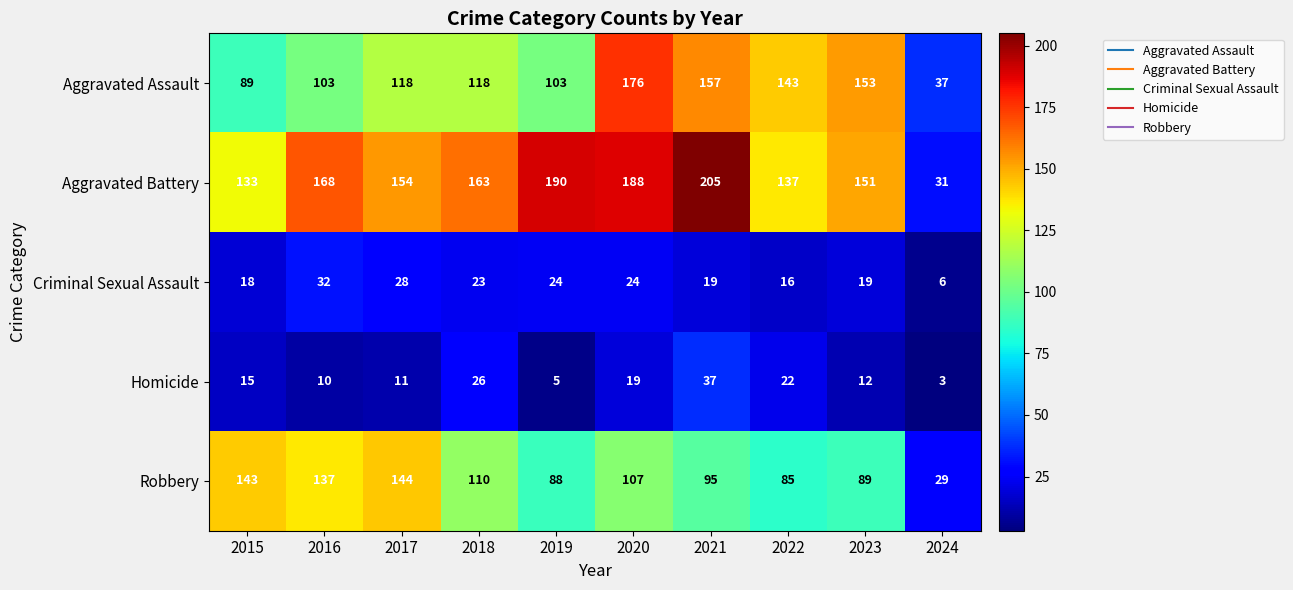

At which label is Aggravated Battery closest to 118?

2015